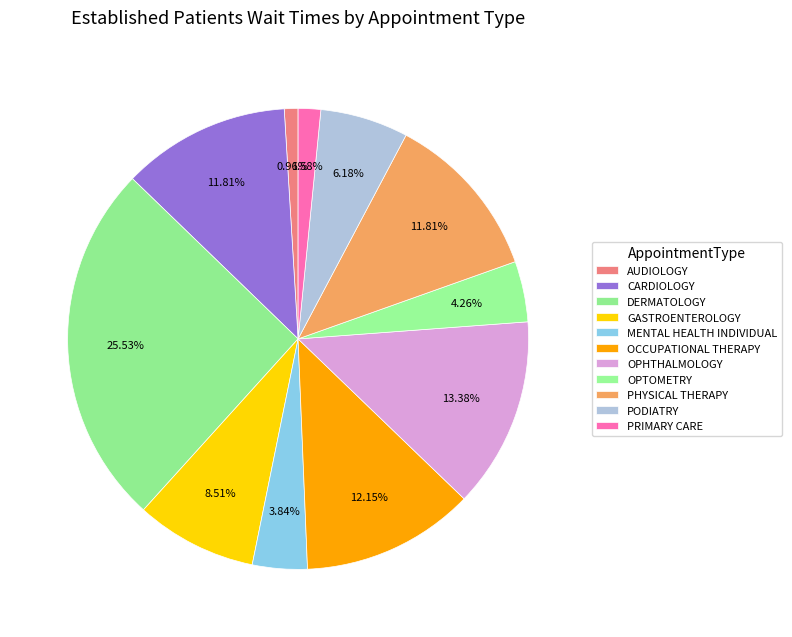

What is the largest slice in the pie chart?

DERMATOLOGY